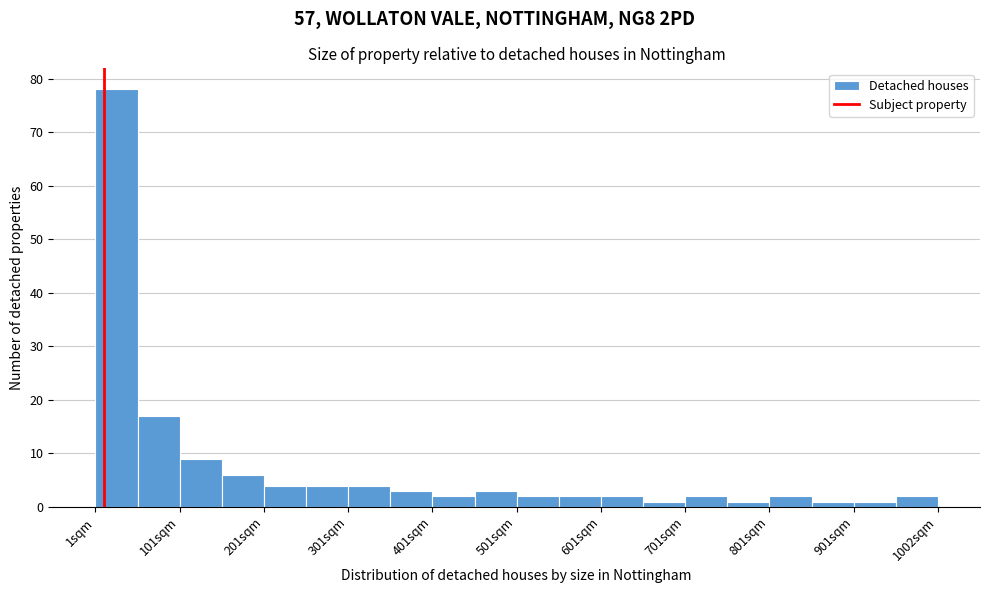

Around what value on the x-axis is the tallest bar? Give the approximate position of its centre, as read against the axis.

20